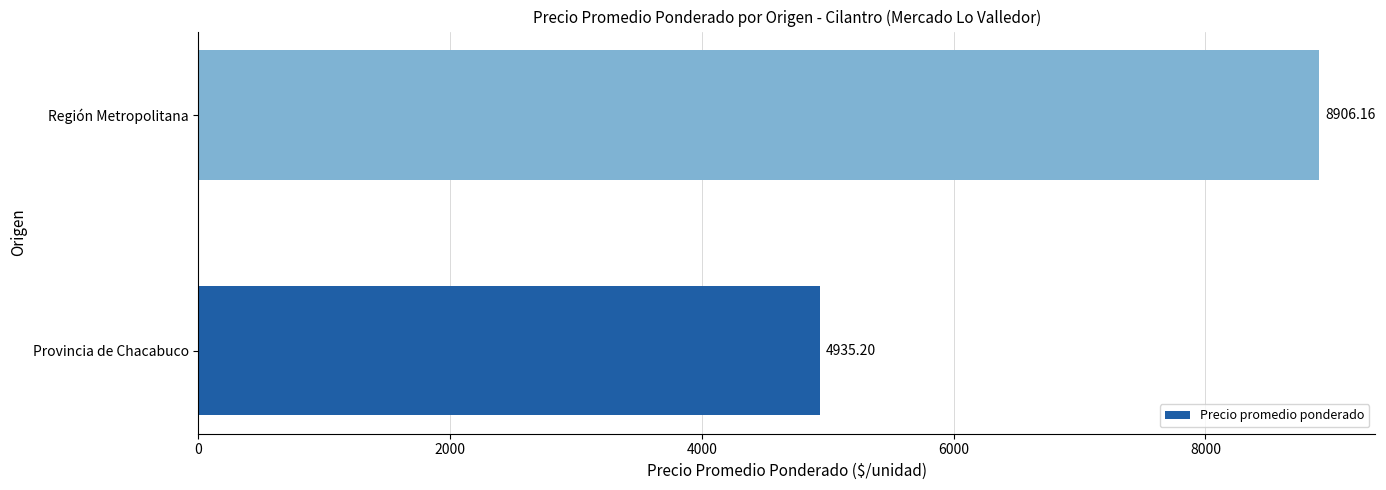

At which category does the chart reach its peak across all series?

Región Metropolitana